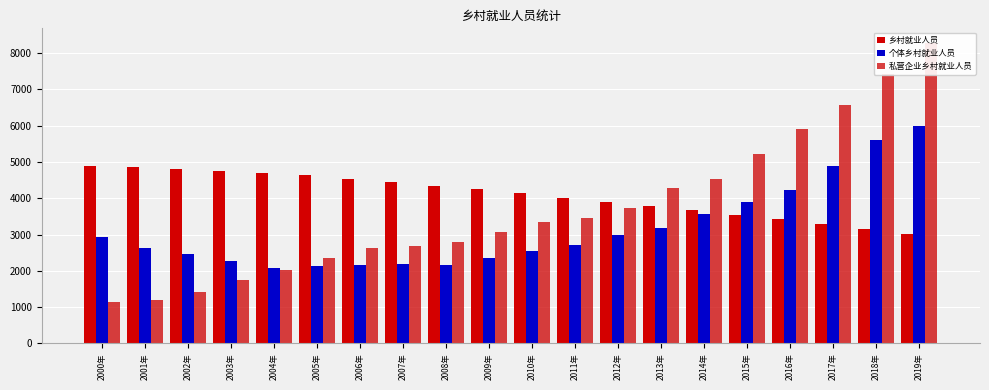

What is the difference between the highest and lowest values at 2013年?

1086.0